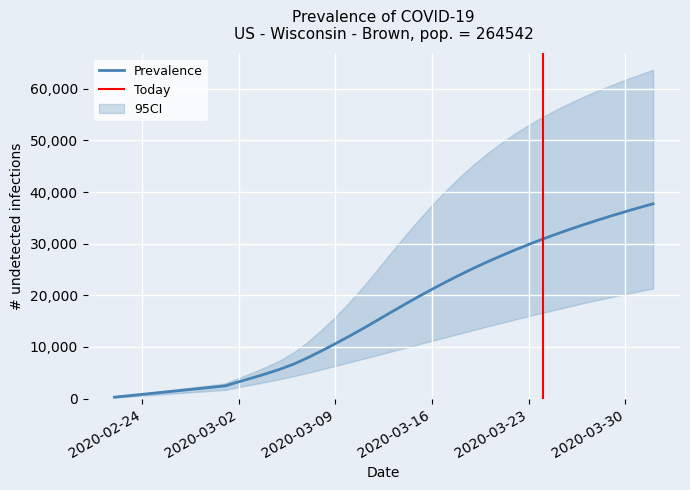

Which has a higher value, 15 or 38?

38